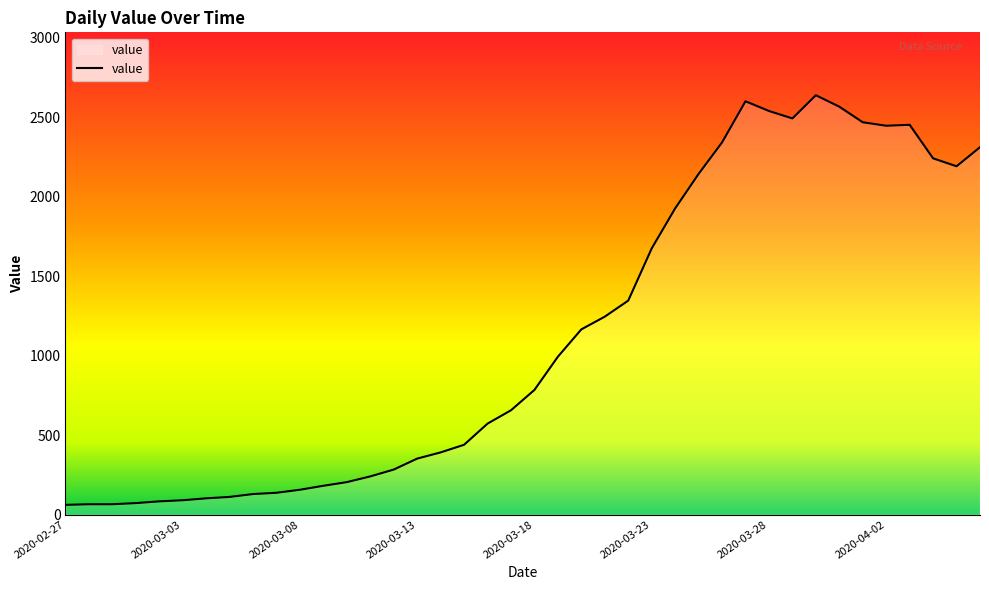

What is the difference between the maximum and minimum values?

2577